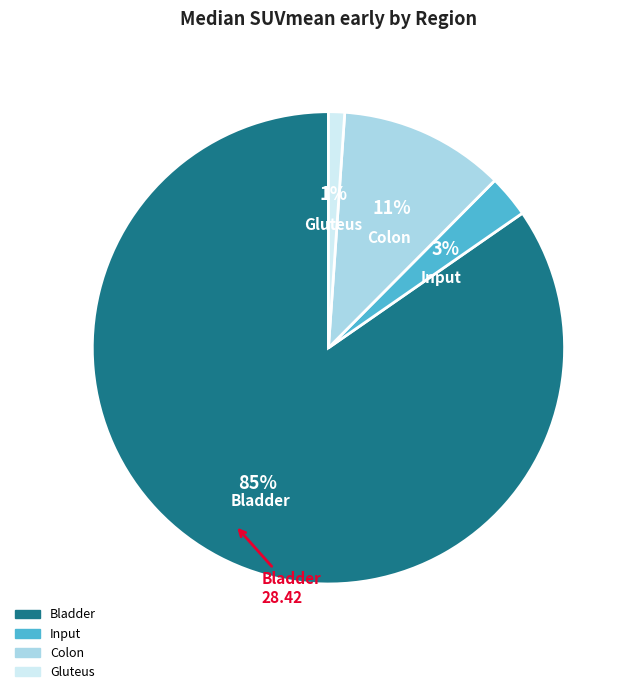

True or false: Colon accounts for 23% of the total.

False